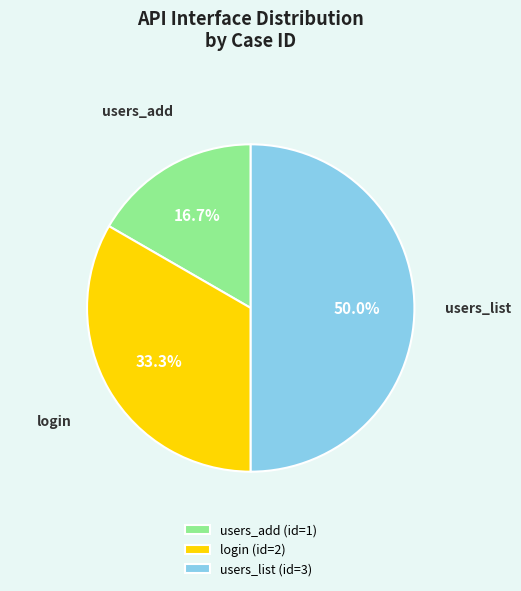

Between login (id=2) and users_list (id=3), which is larger?

users_list (id=3)